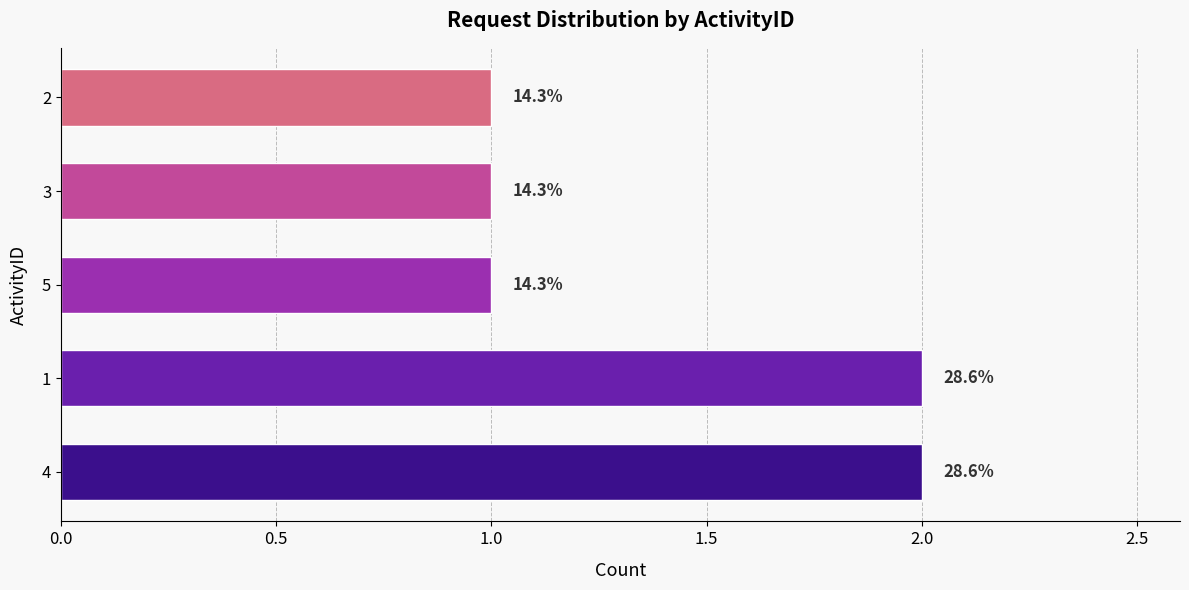

How many bars are there in total?

5